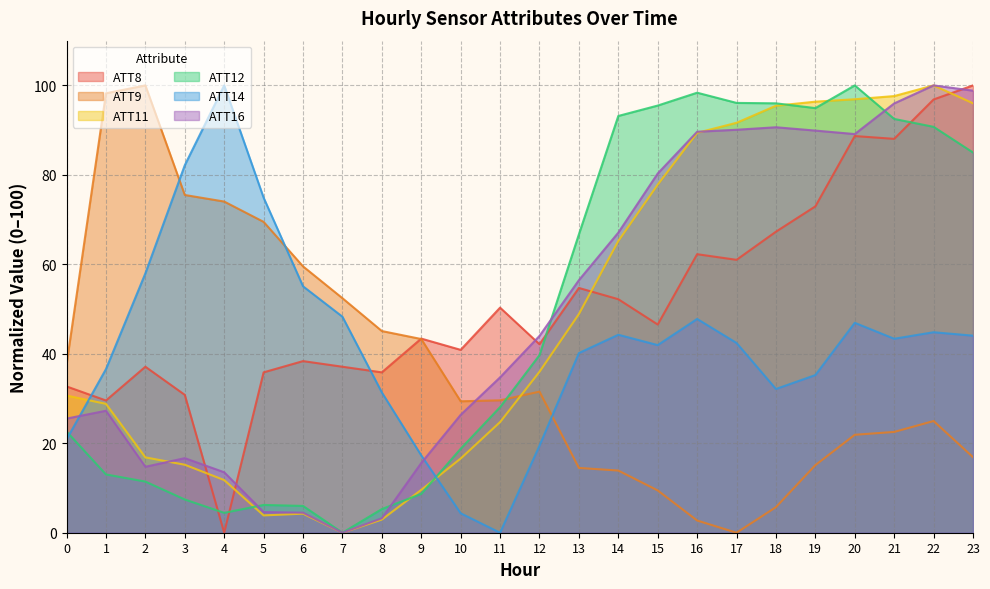

Reading right to left, list all the values displayed in this chart.

ATT8: 100.0	96.9	88.1	88.7	73.0	67.3	61.0	62.3	46.5	52.2	54.7	42.1	50.3	40.9	43.4	35.8	37.1	38.4	35.8	0.0	30.8	37.1	29.6	32.7
ATT9: 16.9	25.0	22.5	21.9	15.1	5.7	0.0	2.7	9.5	13.9	14.5	31.5	29.6	29.4	43.3	45.1	52.4	59.5	69.5	74.0	75.5	100.0	98.2	37.6
ATT11: 96.0	100.0	97.6	96.9	96.4	95.5	91.6	89.4	77.8	65.2	48.9	36.0	24.7	16.6	9.6	2.9	0.0	4.3	3.9	11.8	15.2	16.8	28.8	30.7
ATT12: 85.0	90.7	92.5	100.0	94.9	96.0	96.1	98.4	95.5	93.2	66.7	39.7	28.1	18.8	8.7	5.3	0.0	6.0	6.2	4.4	7.4	11.4	13.0	22.6
ATT14: 44.1	44.8	43.4	46.9	35.2	32.1	42.4	47.8	41.9	44.3	40.2	19.5	0.0	4.3	17.3	31.4	48.3	55.1	74.9	100.0	82.2	58.0	36.6	20.9
ATT16: 98.8	100.0	96.0	89.1	89.9	90.6	90.1	89.6	80.3	67.1	56.5	44.0	34.7	26.4	15.6	3.2	0.0	4.5	4.6	13.5	16.7	14.7	27.3	25.5